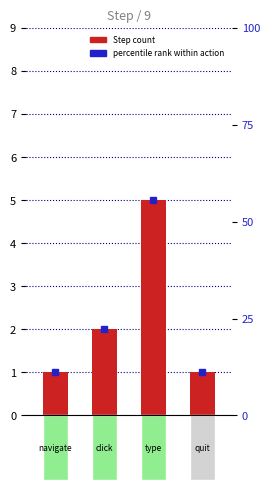

Which series changed the most between navigate and click?

percentile rank within action